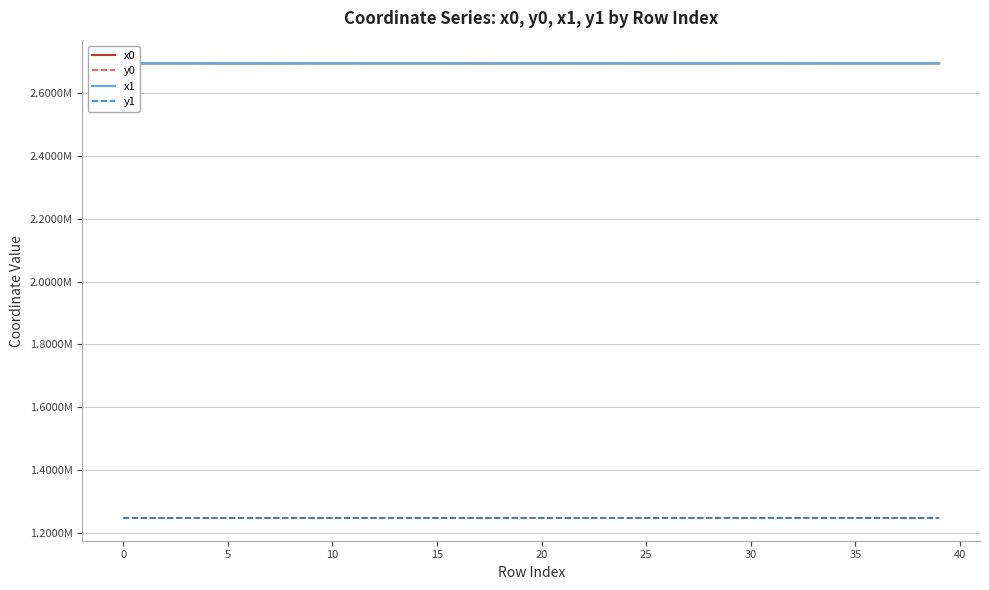

Which category has the highest value in the y1 series?

31